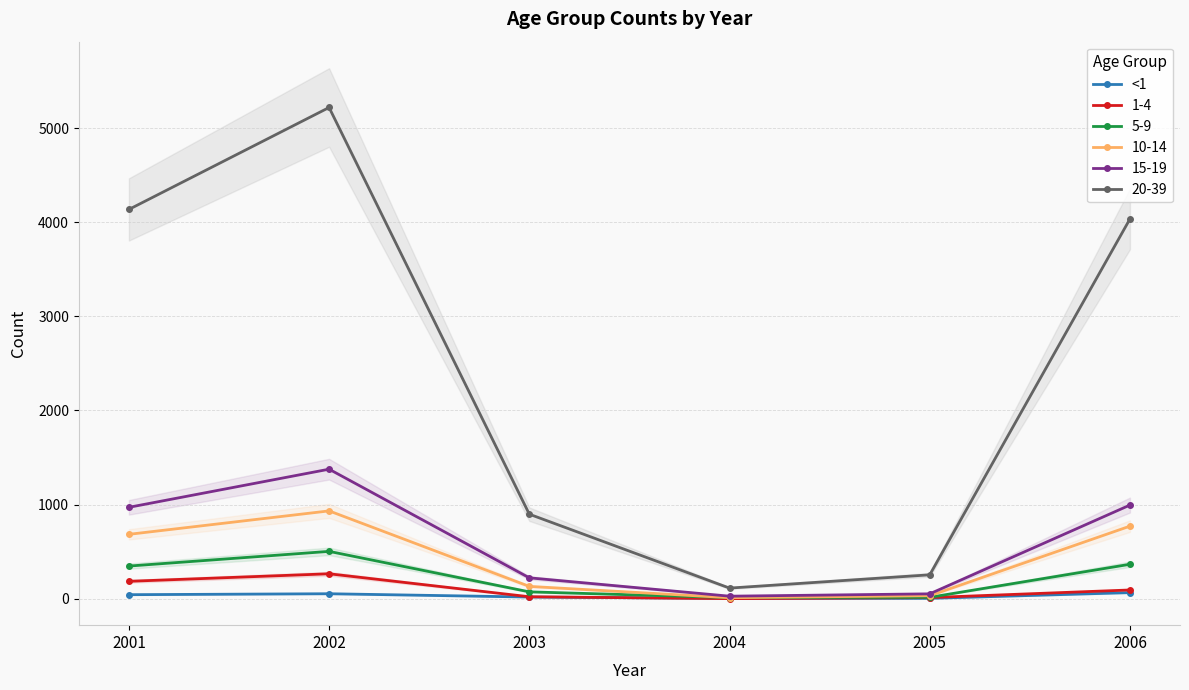

How many data points are above 43?

2